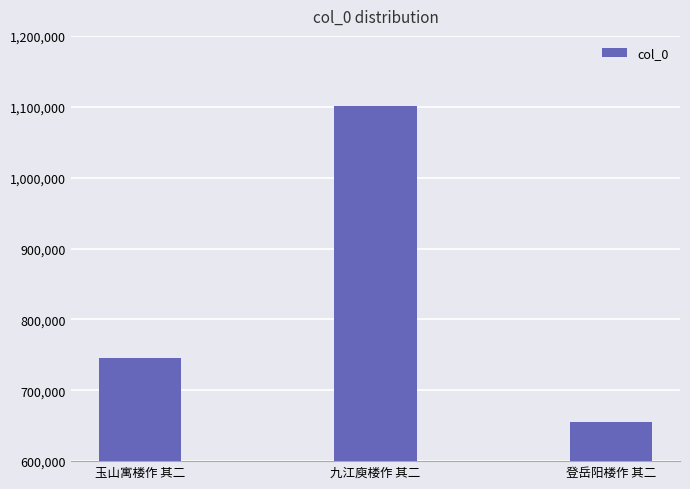

What is the label of the 2nd bar from the right?

九江庾楼作 其二